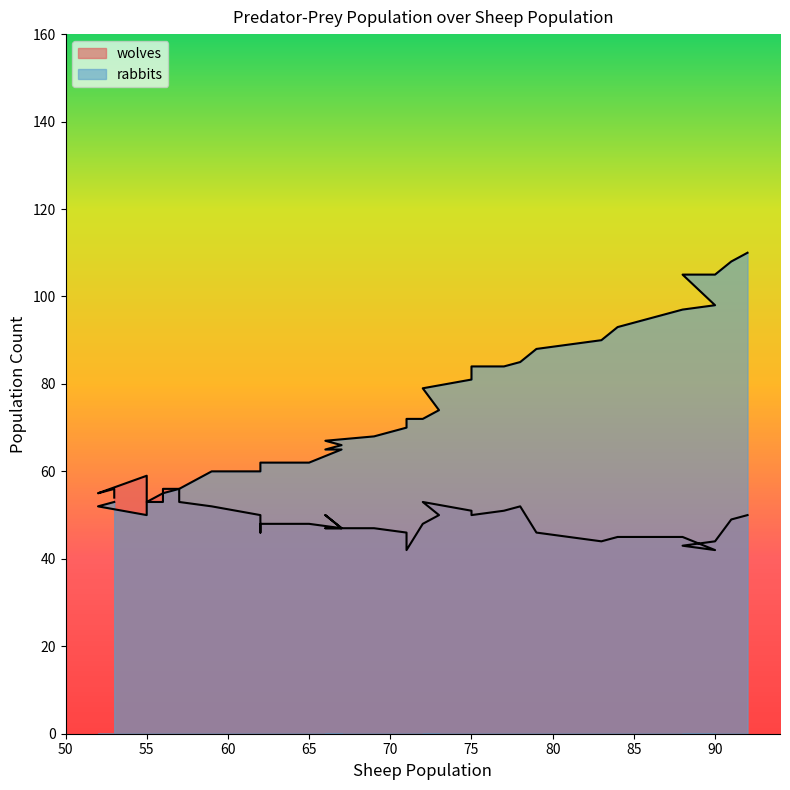

True or false: wolves has a value of 11 at 85.

False